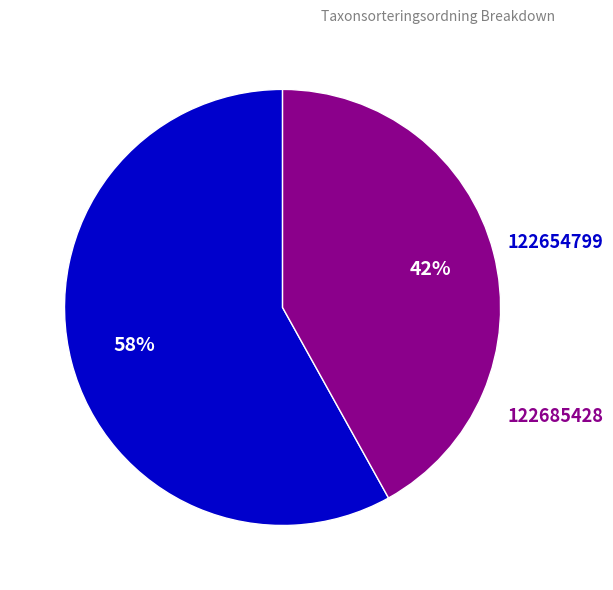

Count the number of slices in the pie.

2